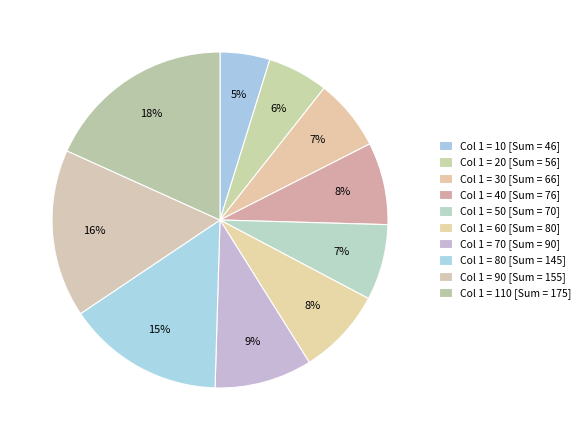

How many slices are in this pie chart?

10